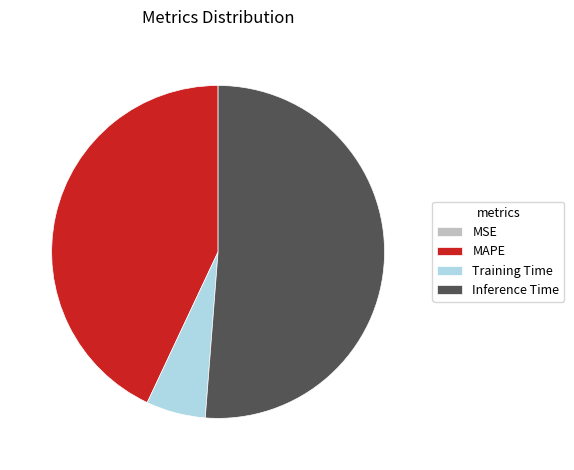

Between MAPE and Inference Time, which is larger?

Inference Time